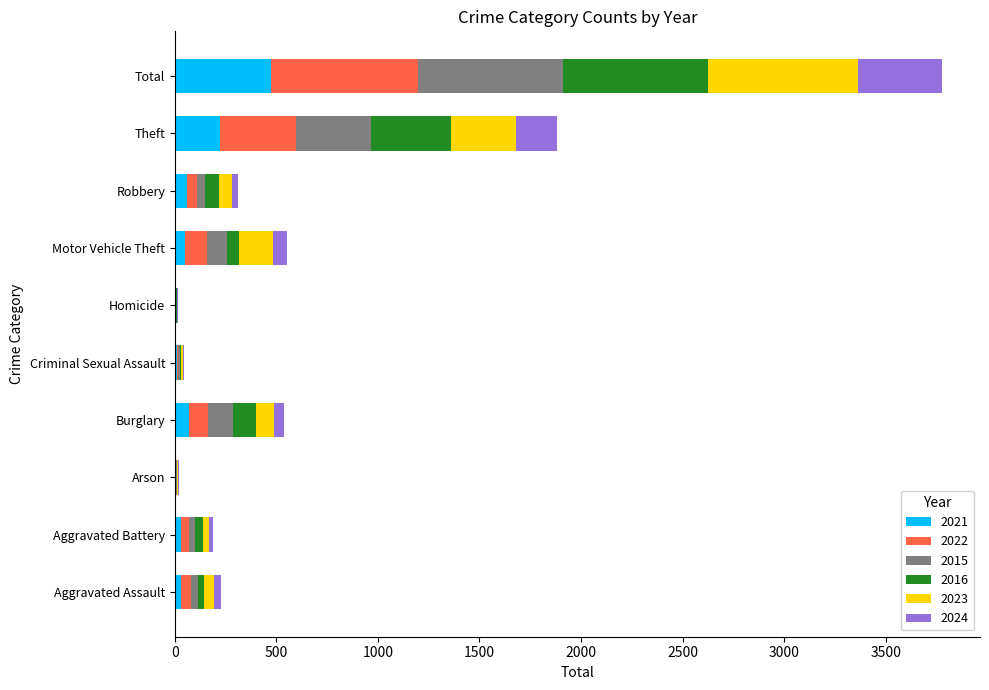

Read the 2021 value at Motor Vehicle Theft.

49